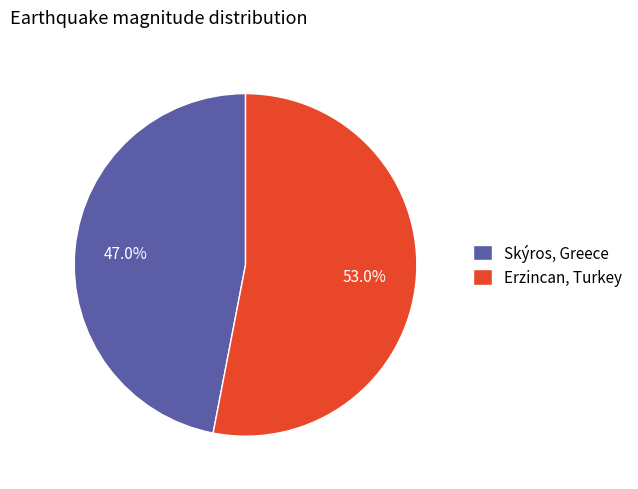

Which slice represents more than half of the pie?

Erzincan, Turkey